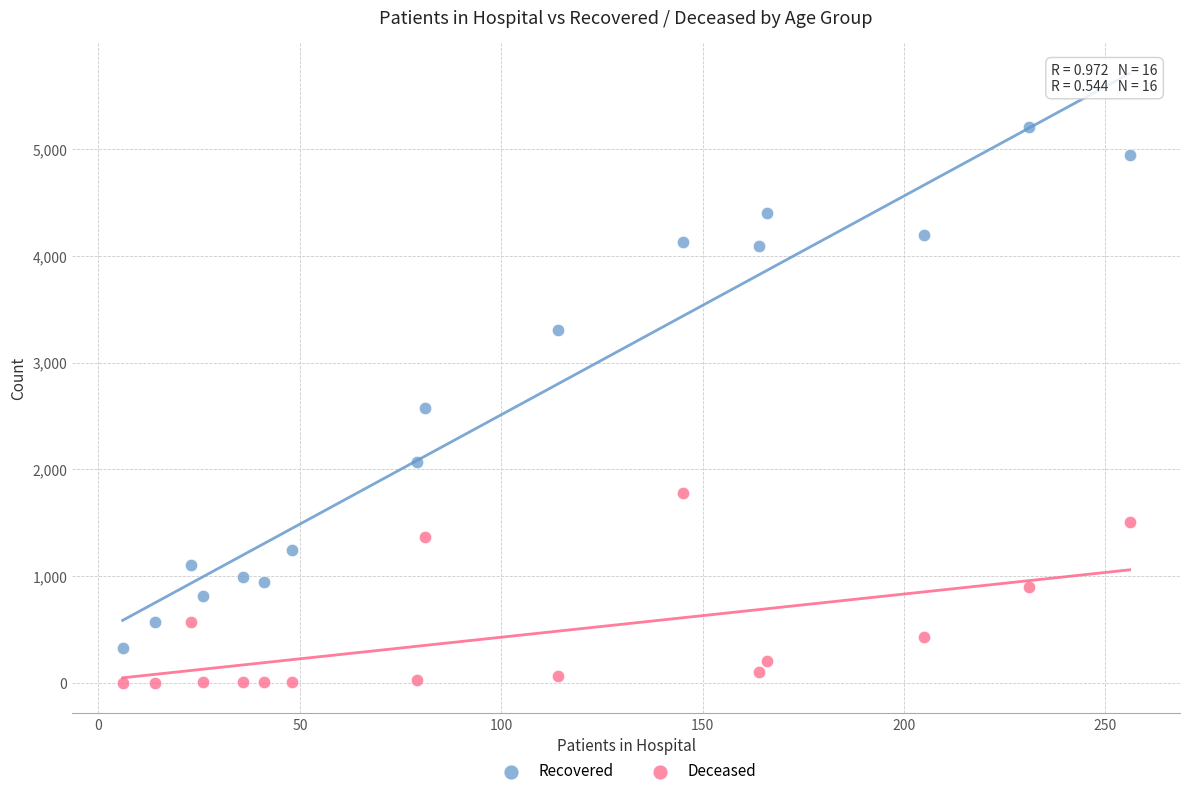

What are all the series names shown in the legend?

Recovered, Deceased